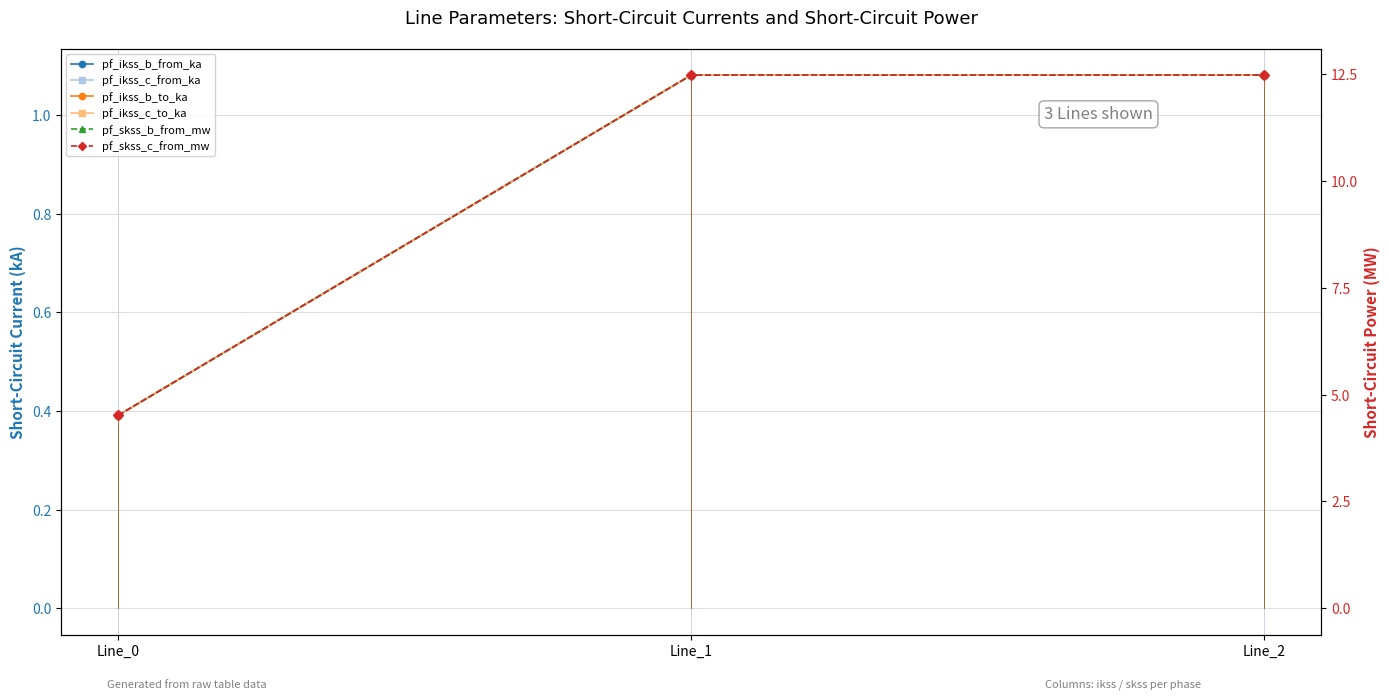

Is it true that pf_ikss_b_to_ka equals 1.1 at Line_1?

True